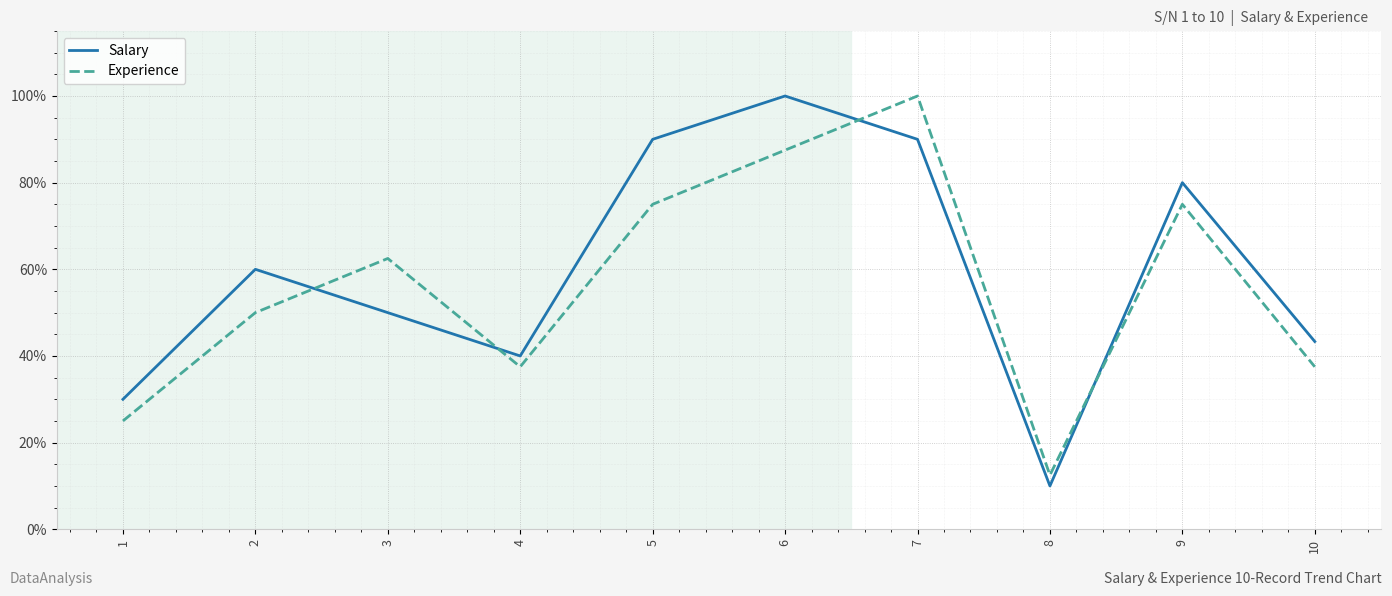

Which has a higher value, 2 or 4?

2